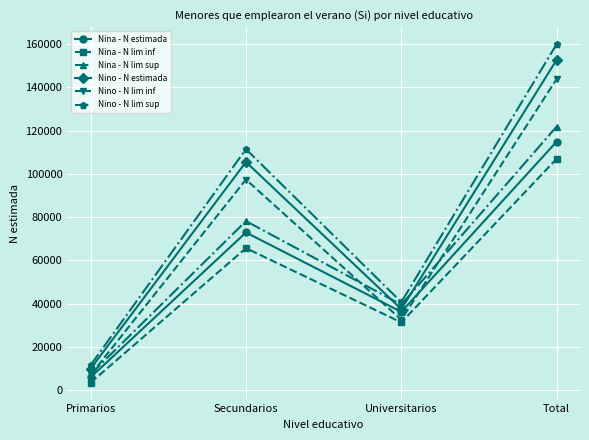

Is the value of Nina - N lim sup at Total greater than the value of Nina - N lim inf at Secundarios?

Yes